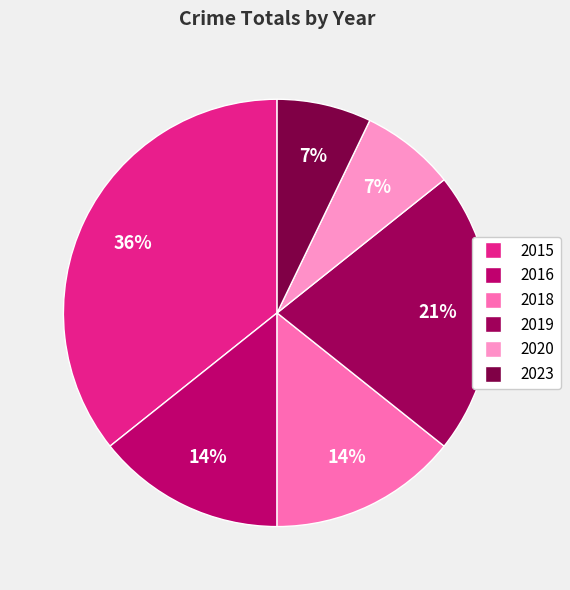

What is the smallest slice in the pie chart?

2020